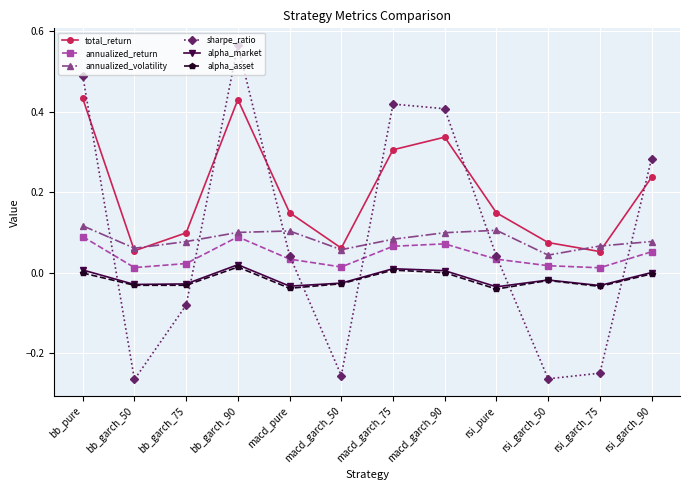

How many interior local valleys does the sharpe_ratio series have?

3